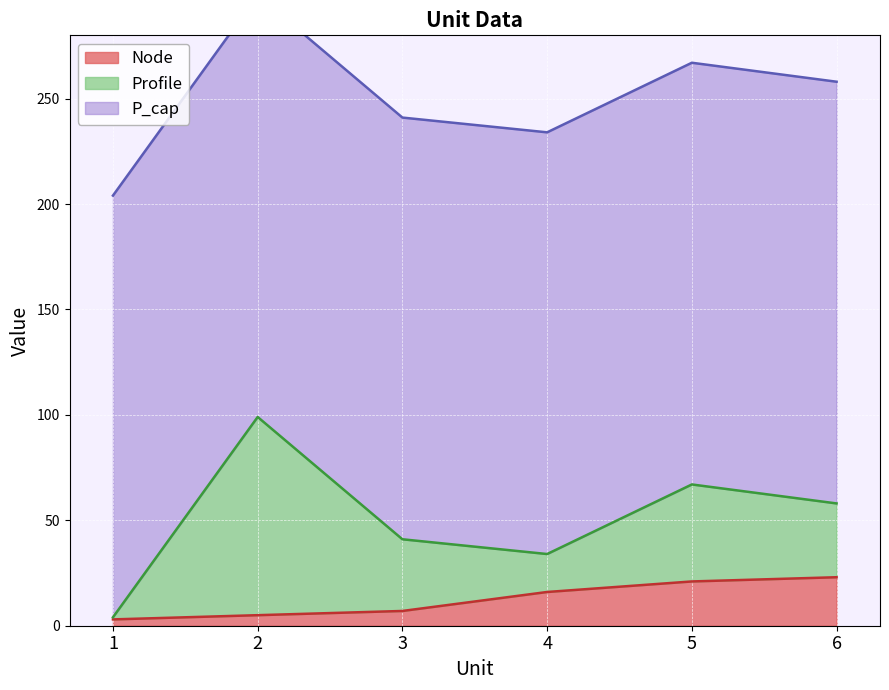

List the series in order of their peak value, lowest first.

Node, Profile, P_cap